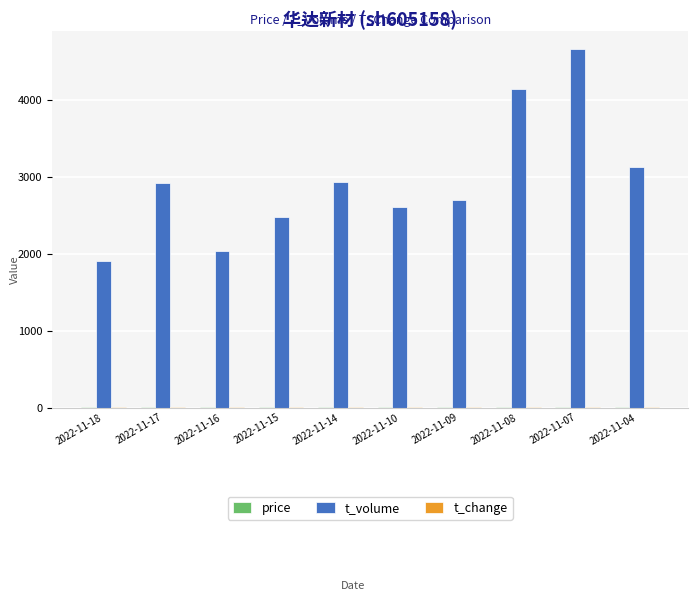

Which category has the highest value in the t_volume series?

2022-11-07